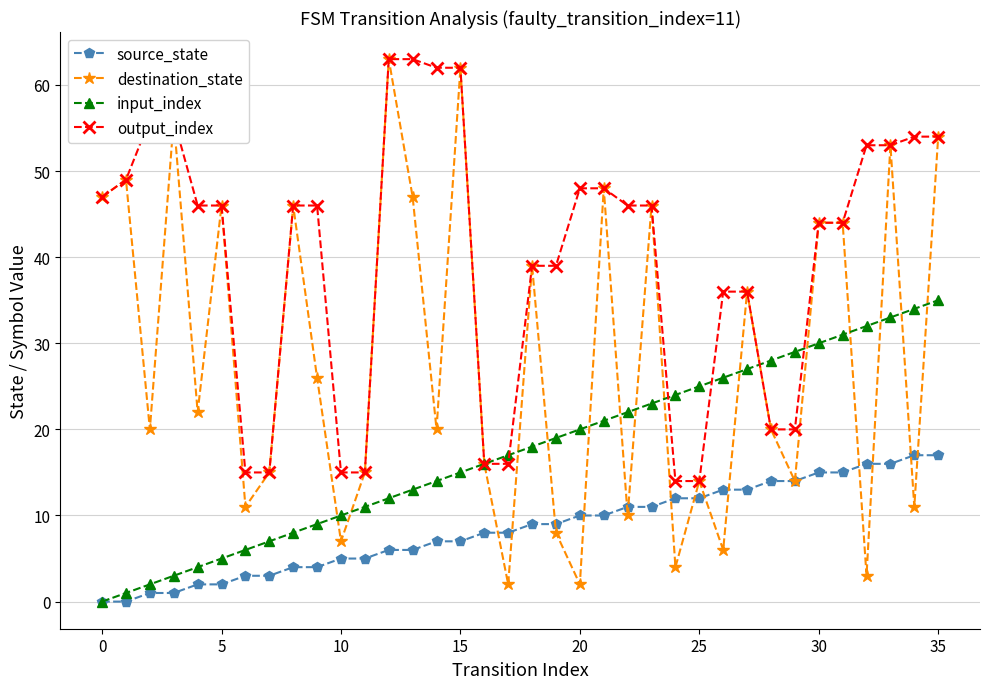

True or false: source_state and output_index cross at least once.

False